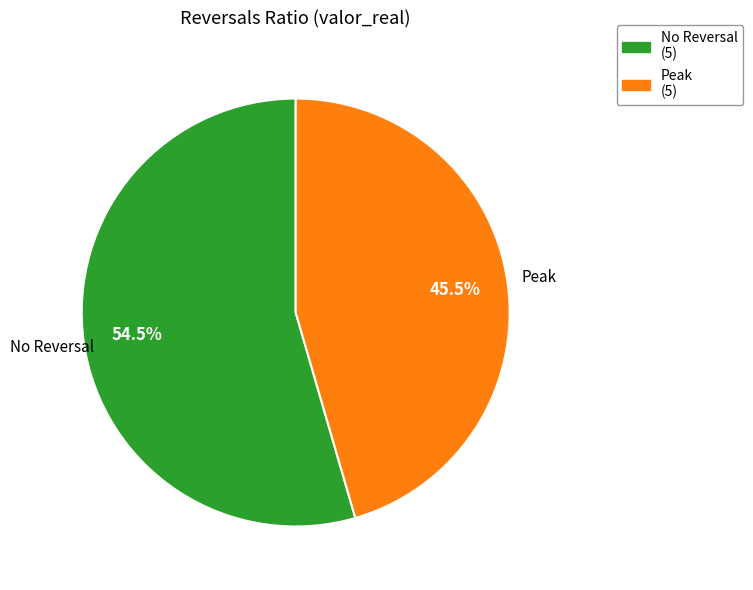

Count the number of slices in the pie.

2